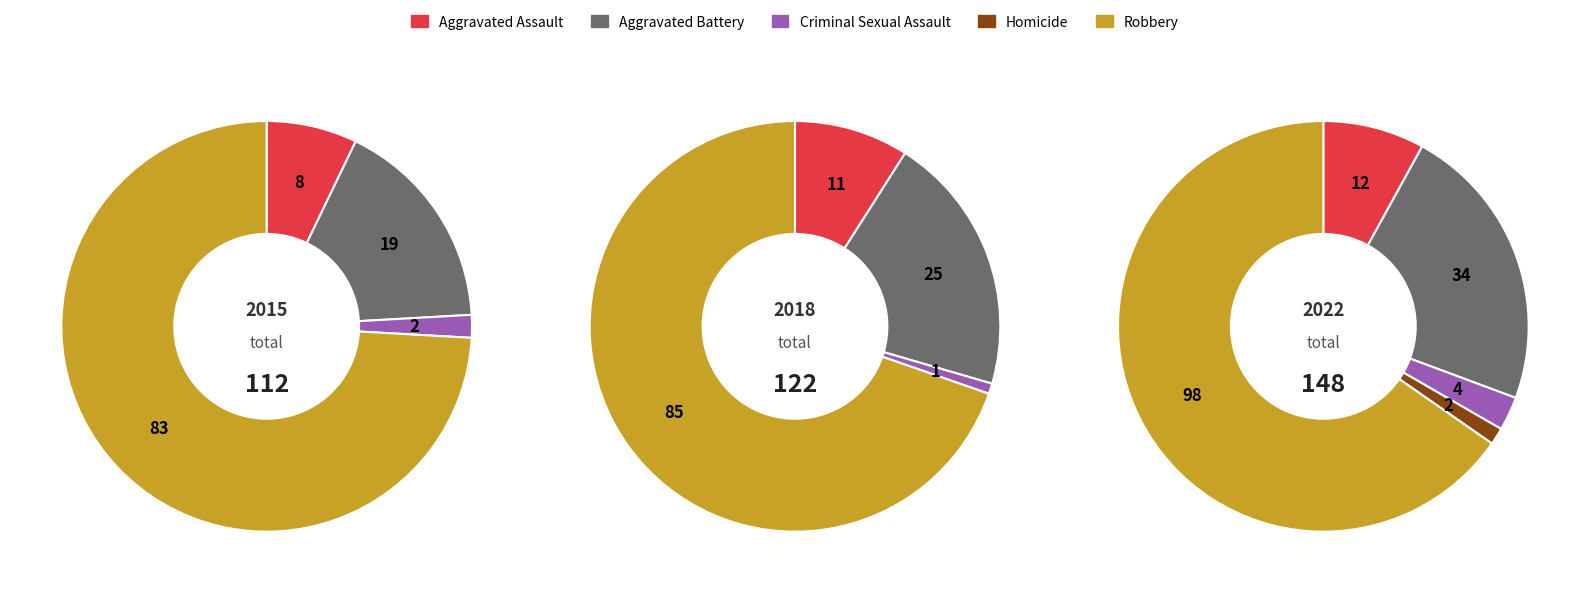

How many slices are in this pie chart?

5